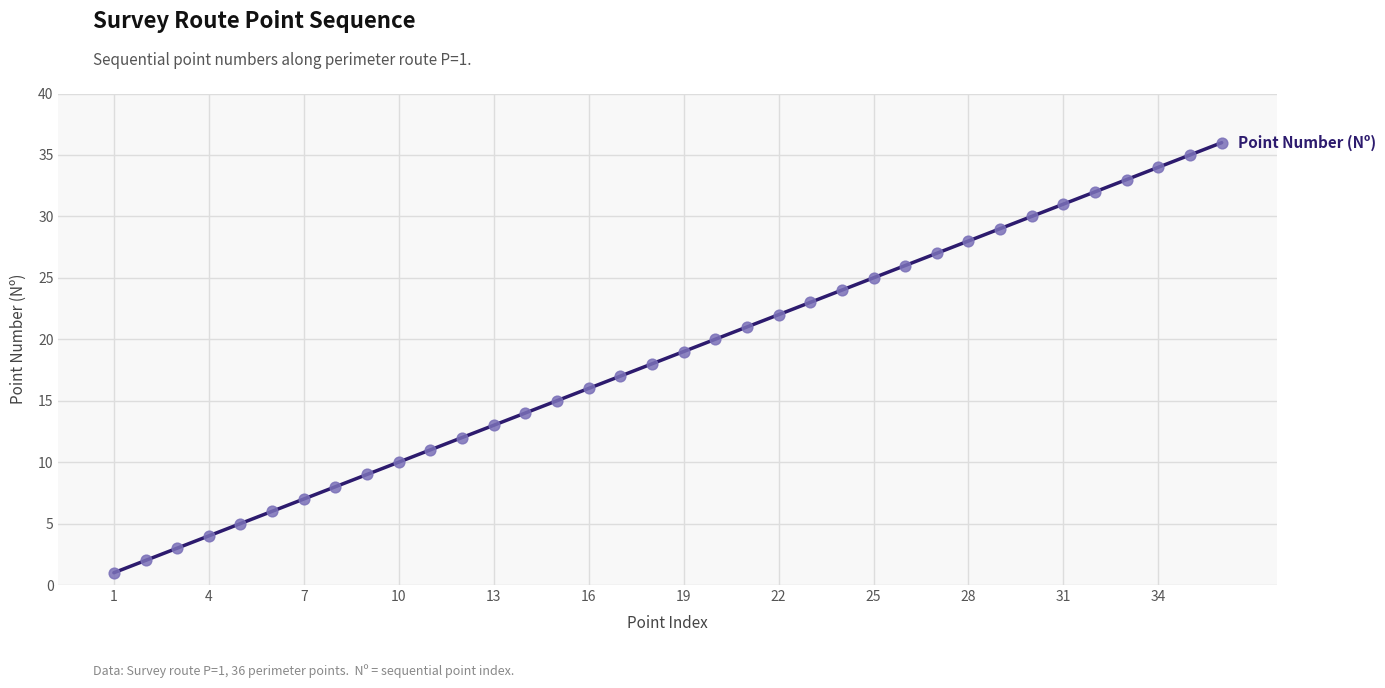

What is the greatest value displayed?

36